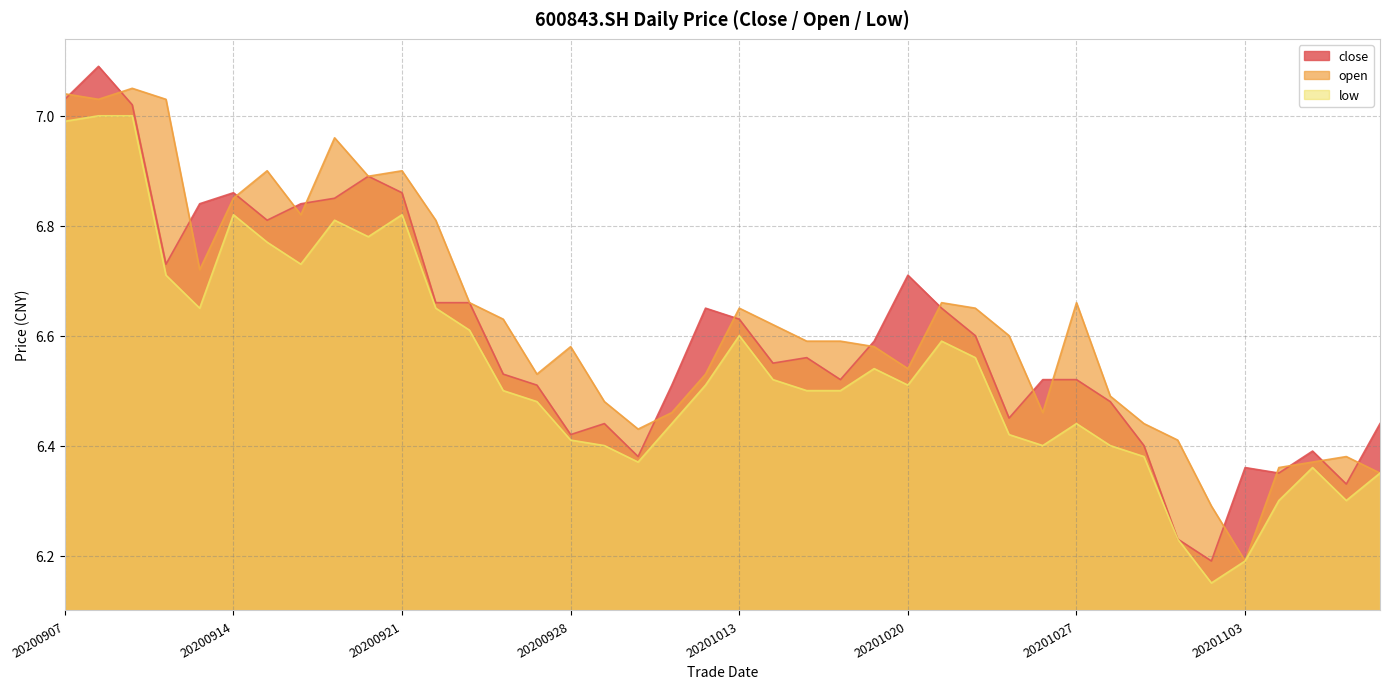

True or false: low has more than 2 points higher than both neighbors.

True